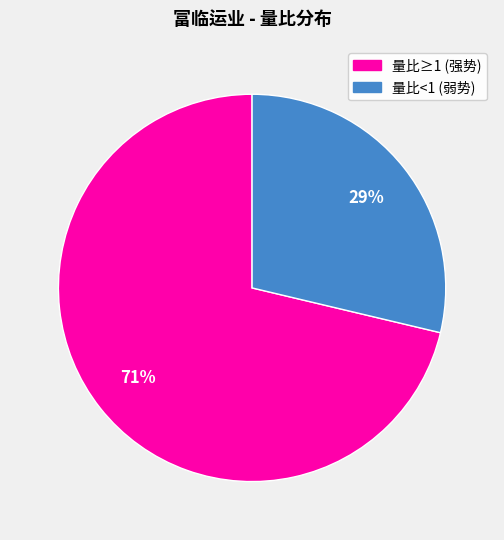

Rank the categories by value from highest to lowest.

量比≥1 (强势), 量比<1 (弱势)